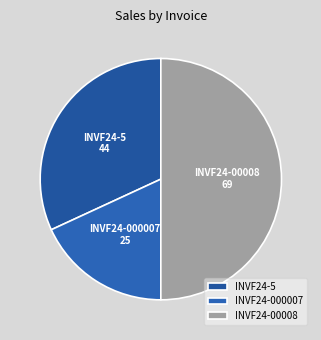

Is the sum of INVF24-00008 and INVF24-000007 greater than half?

Yes